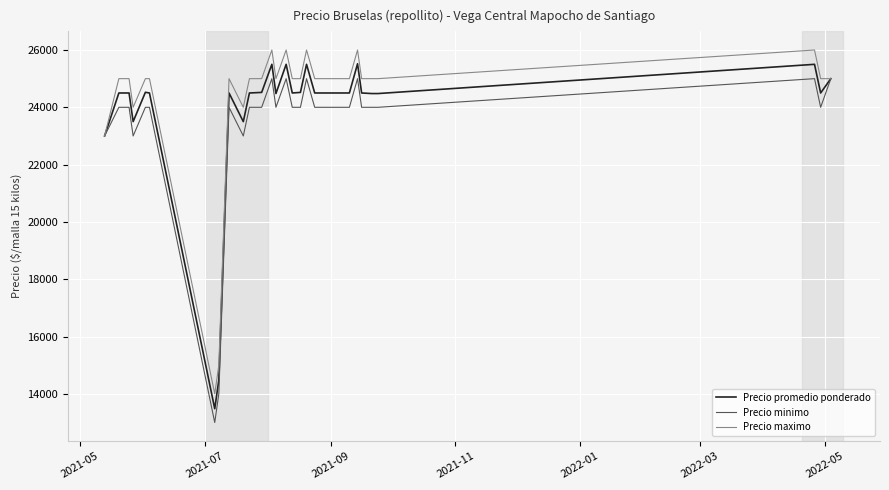

Which series has the widest spread of values?

Precio promedio ponderado